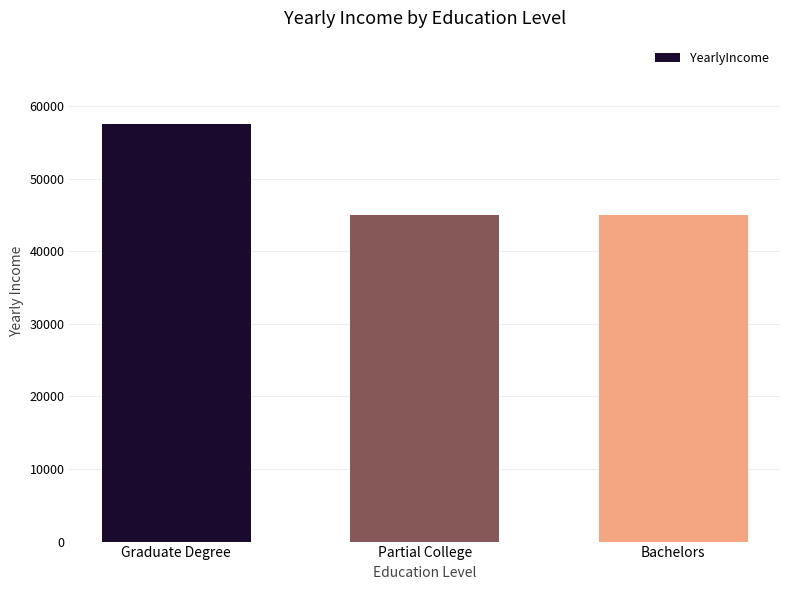

What is the approximate value at Graduate Degree?

57500